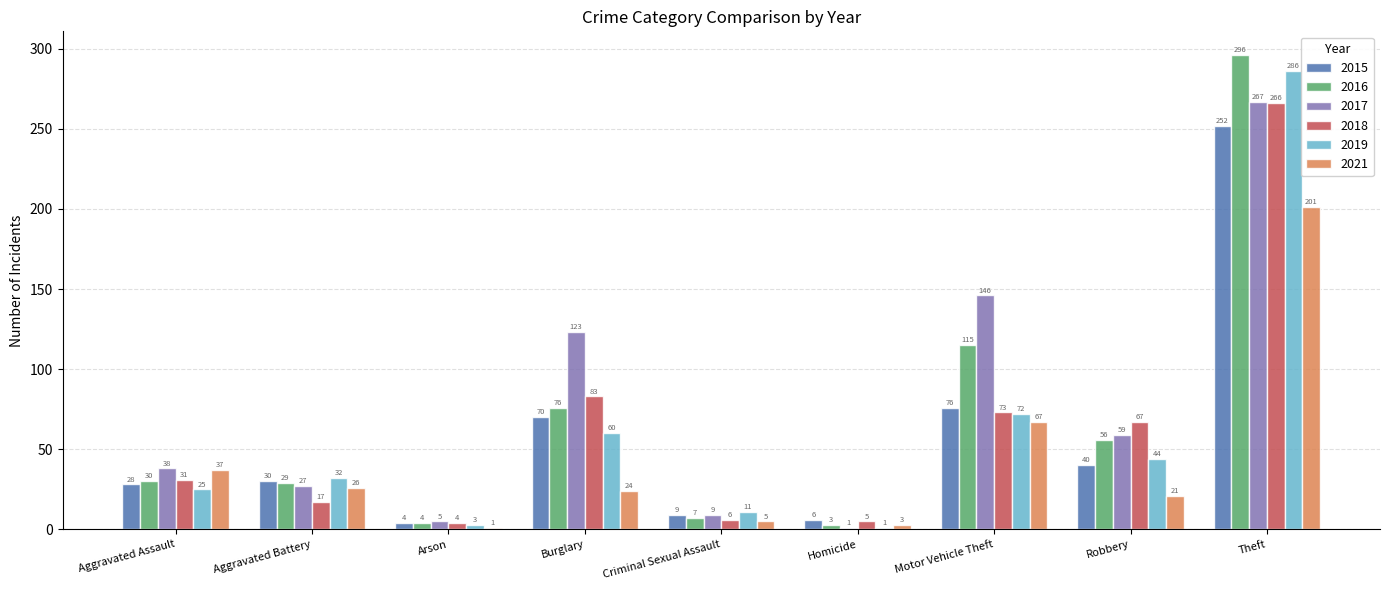

How many bars are there in each group?

6